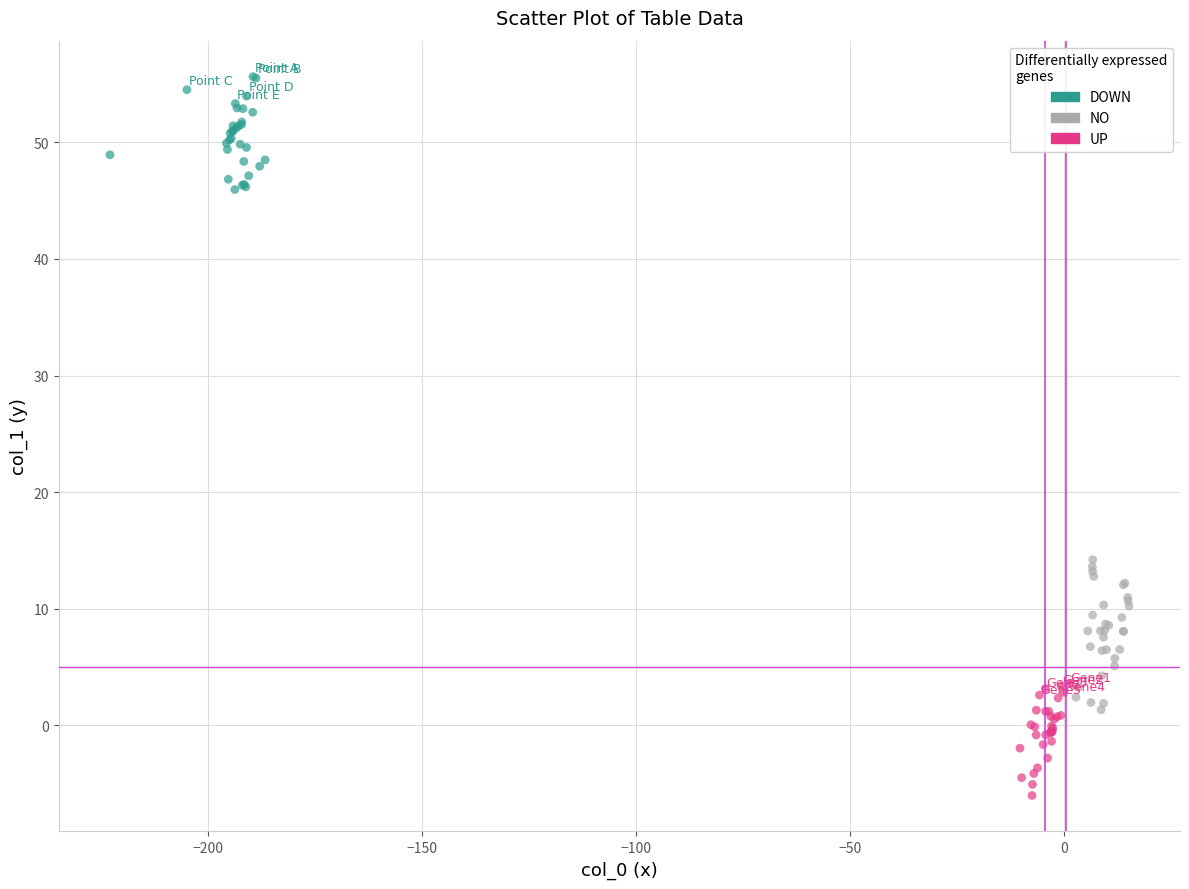

Which series reaches the minimum Y coordinate?

UP